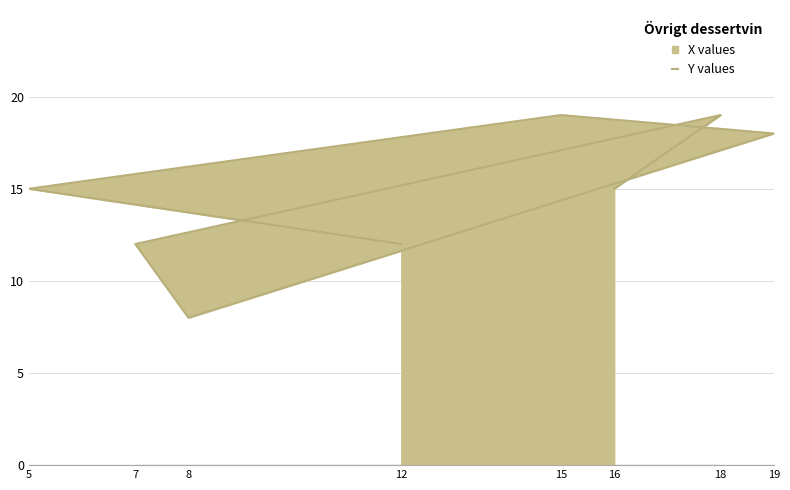

At which category does the data reach its first local peak?

15